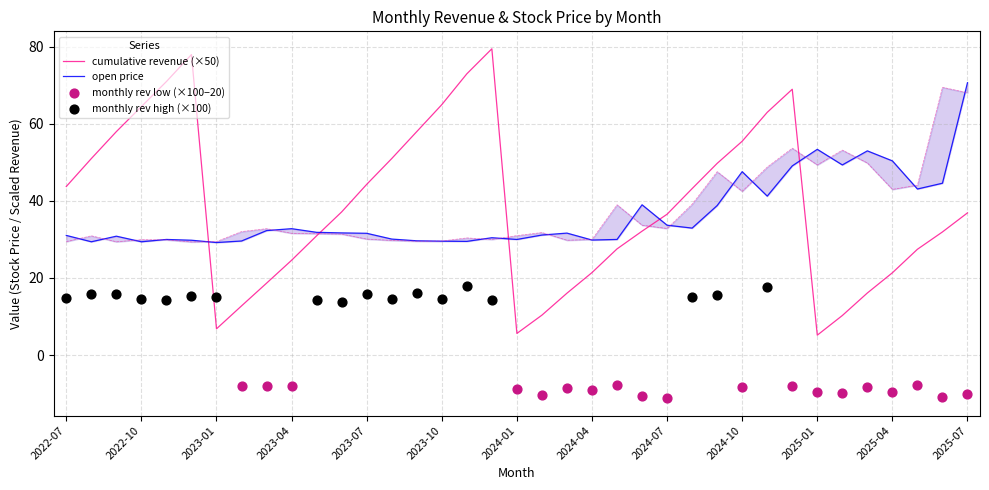

Which series has the largest Y range (max minus min)?

cumulative_revenue